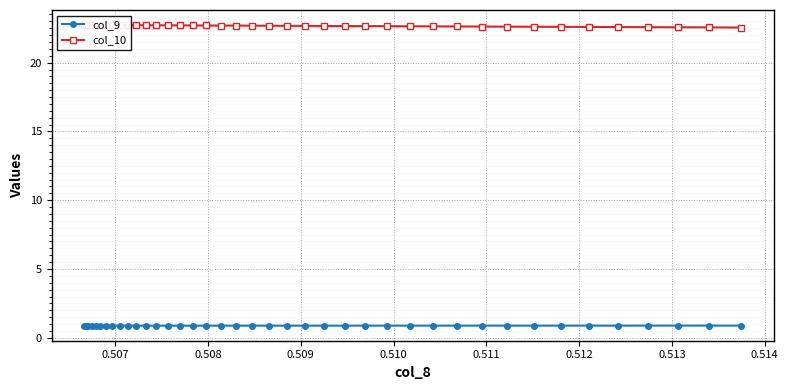

What is the value of the col_9 point at the 13th from the left?

0.9